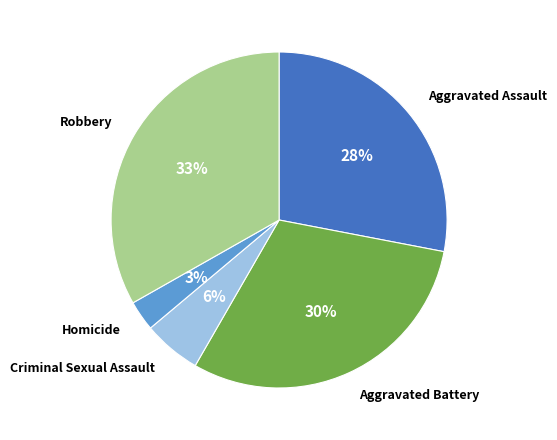

Is there a majority slice in this chart?

No